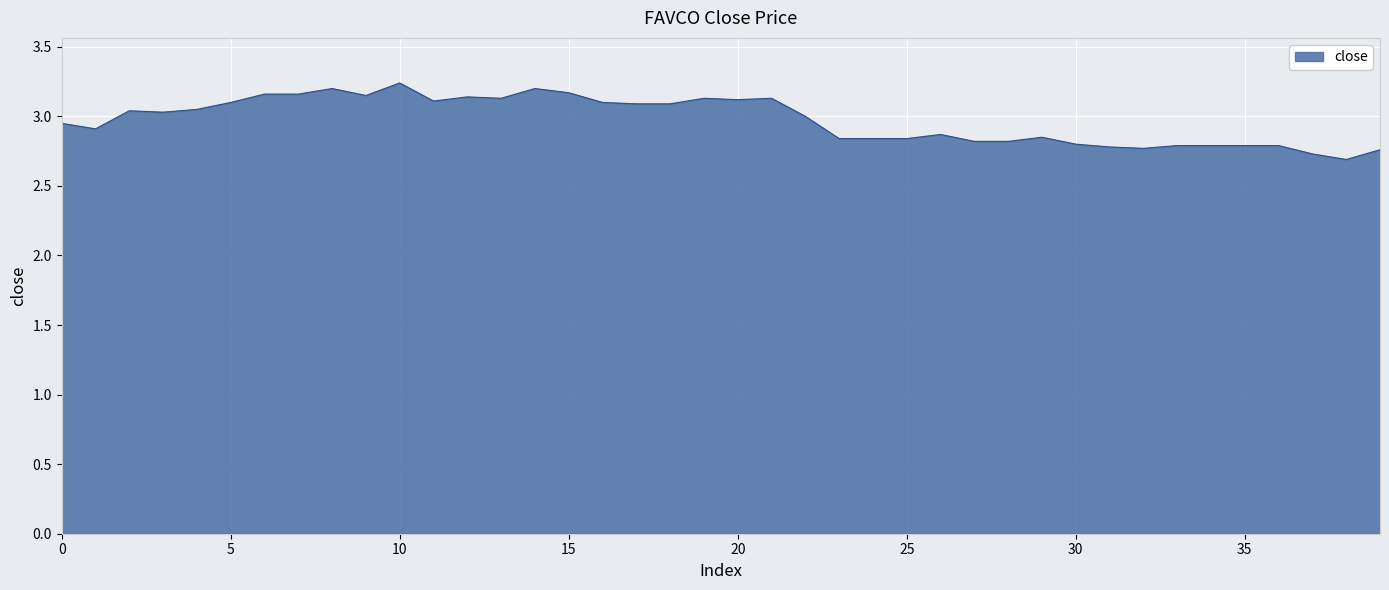

True or false: the data shows 4.4 at 10.

False